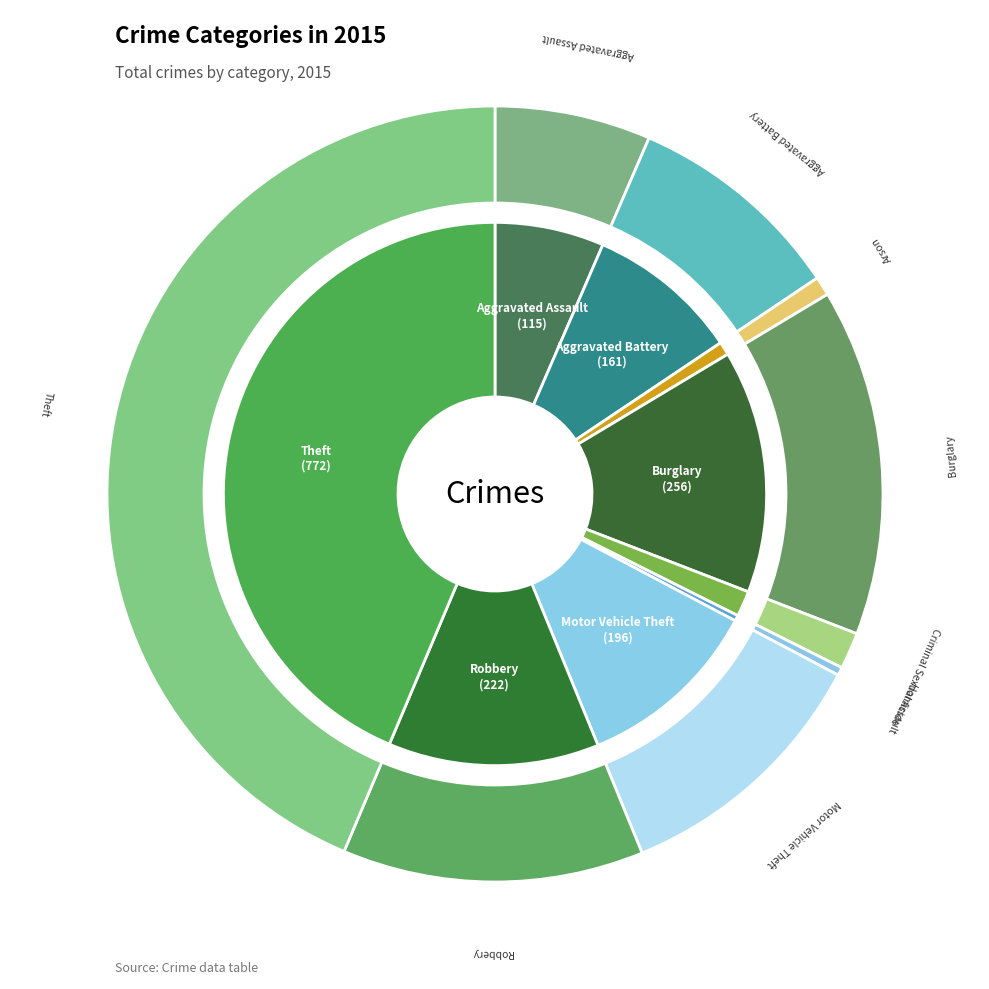

How many segments does this pie chart have?

9